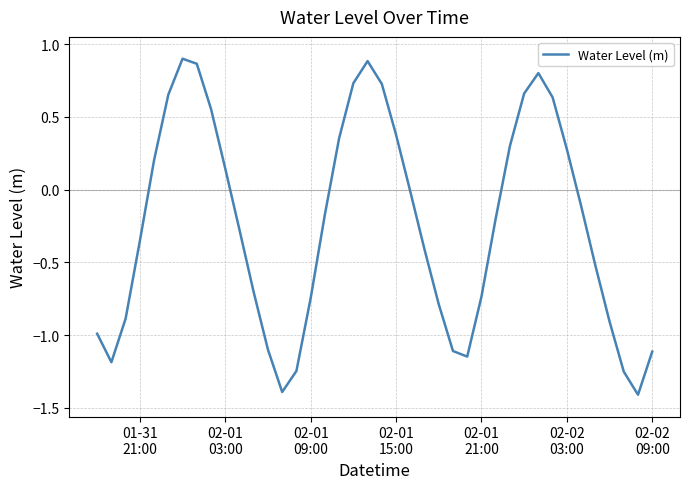

What is the smallest value displayed?

-1.4